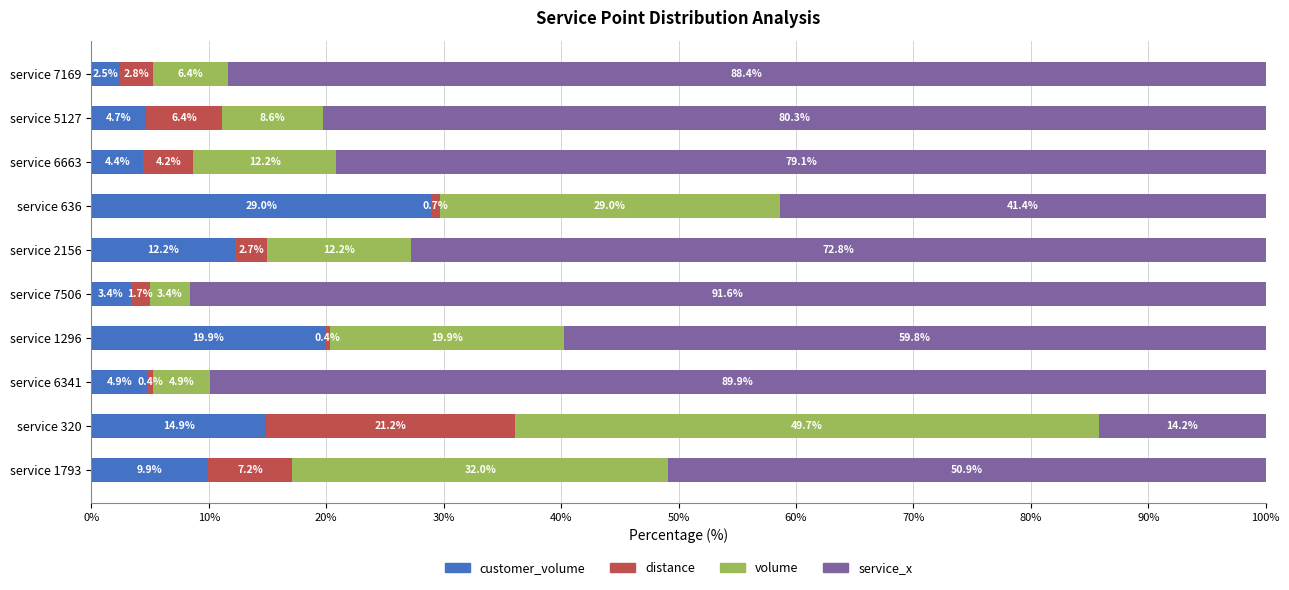

How many data points does each series have?

10